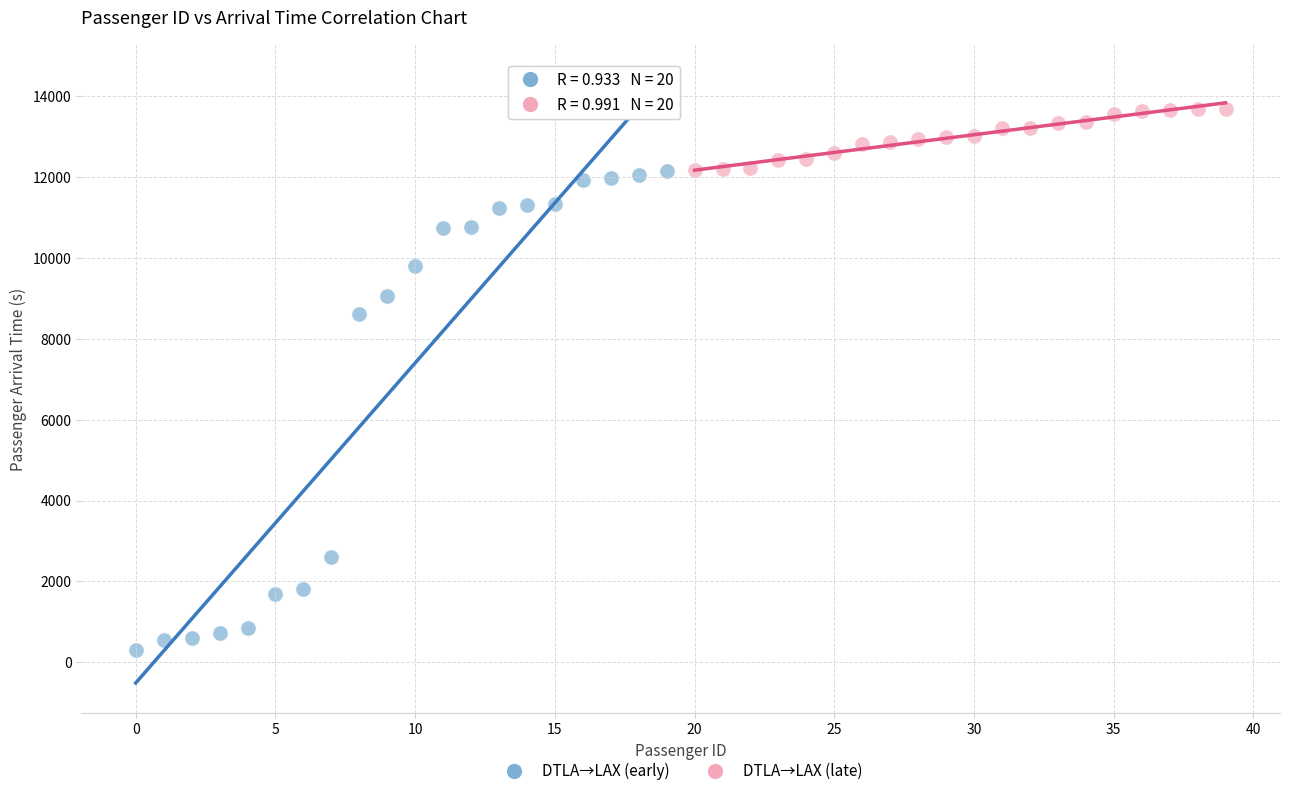

Which series contains the highest Y value?

DTLA→LAX (late)